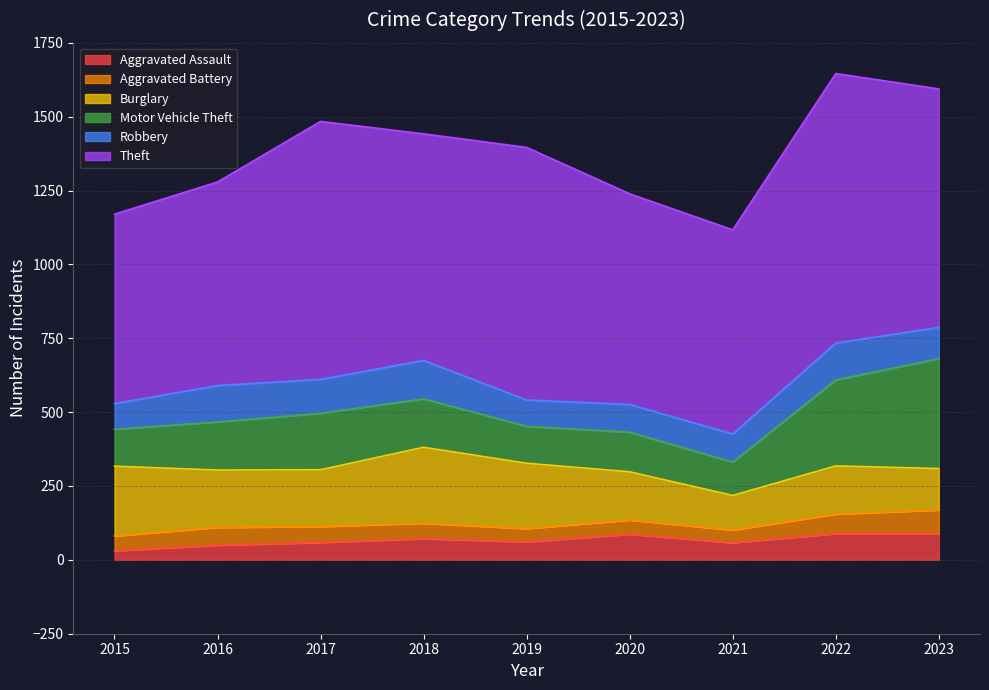

What are all the series names shown in the legend?

Aggravated Assault, Aggravated Battery, Burglary, Motor Vehicle Theft, Robbery, Theft